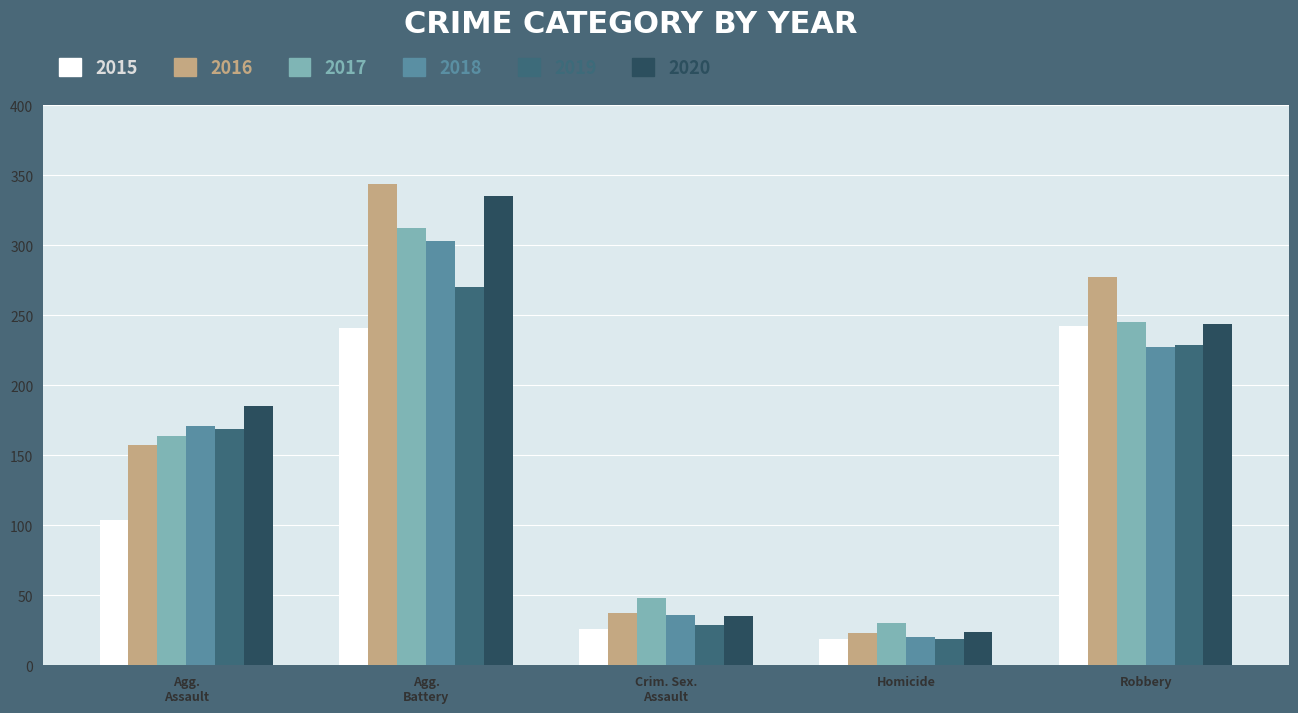

Is it true that 2020 equals 24 at Homicide?

True